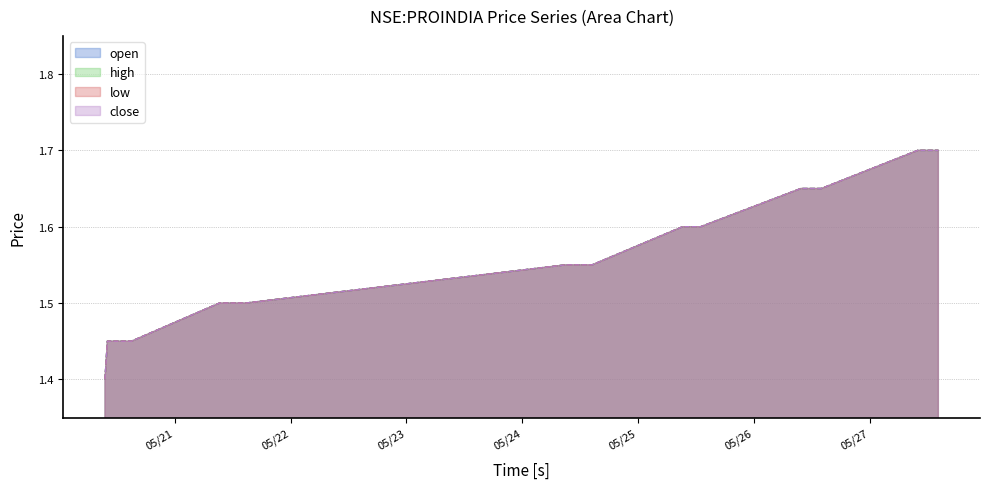

How many lines are shown in the chart?

4